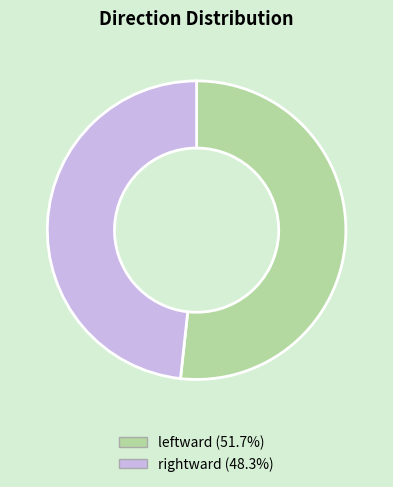

Is the sum of leftward and rightward greater than half?

Yes